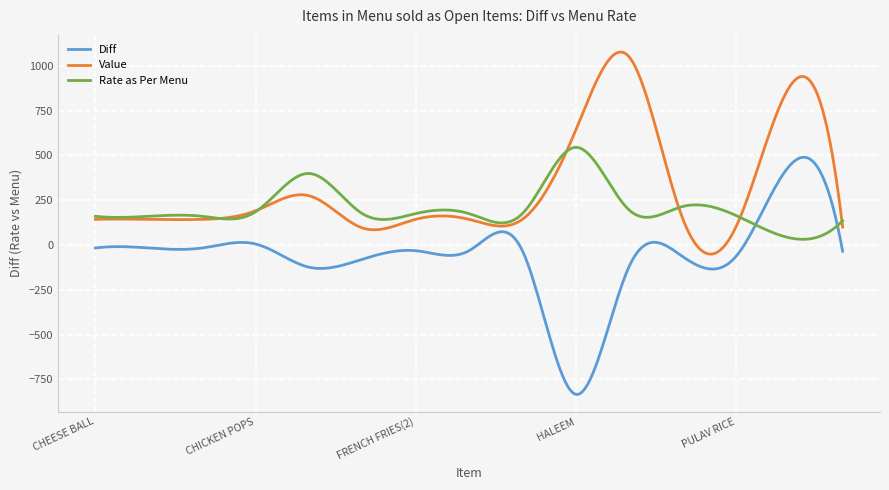

List the series in order of their overall mean, highest first.

Value, Rate as Per Menu, Diff